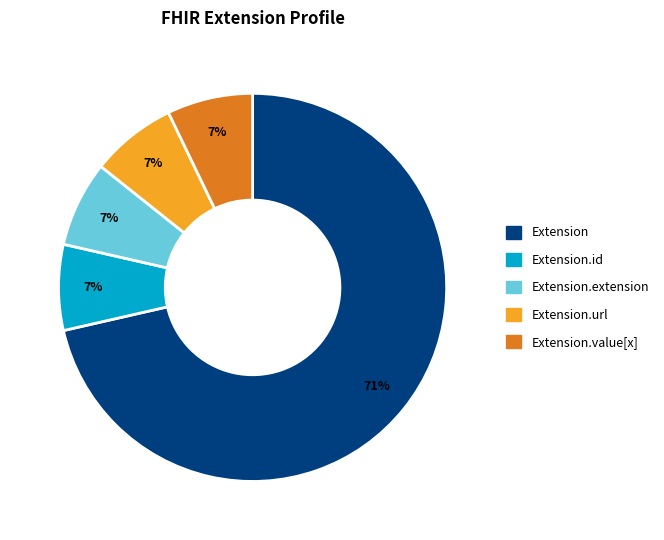

Does any single category account for the majority?

Yes